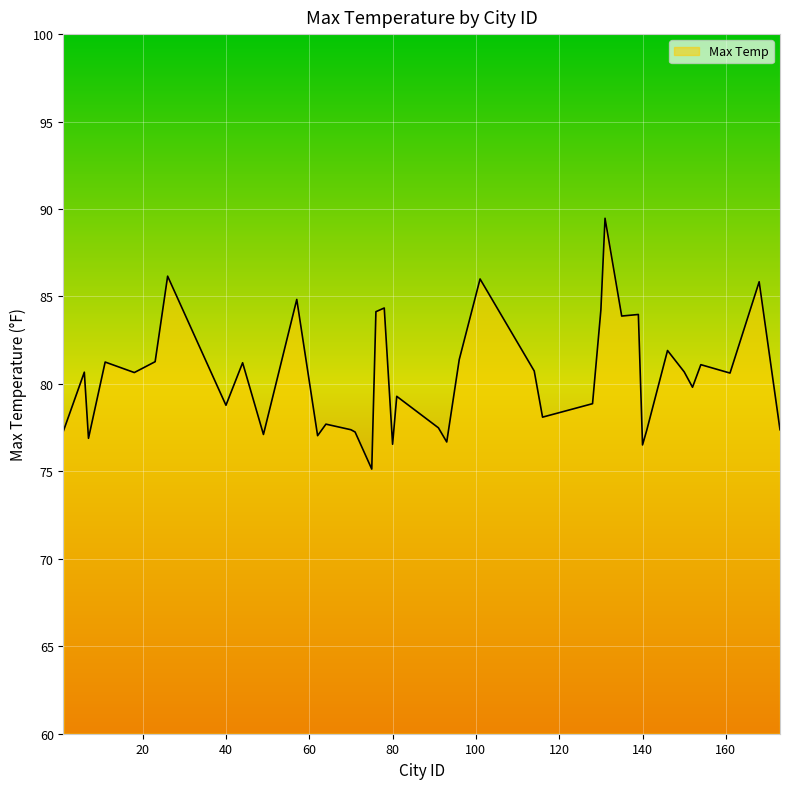

What is the greatest value displayed?

89.5